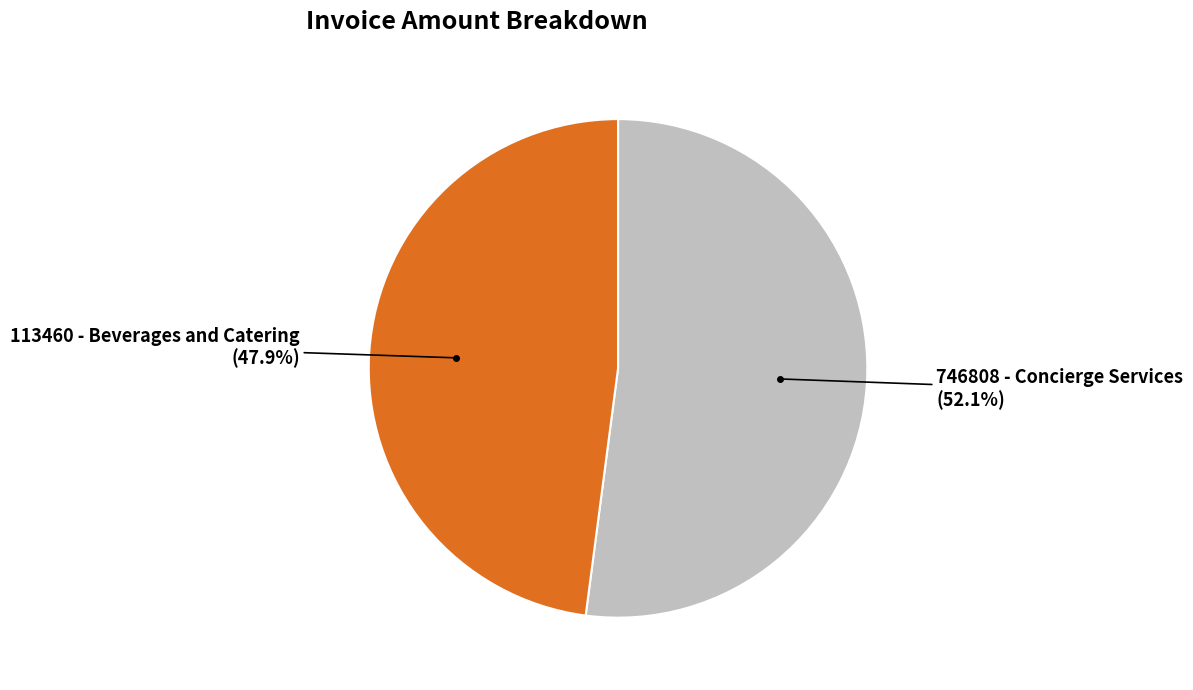

To the nearest percent, what is the average slice percentage?

50%